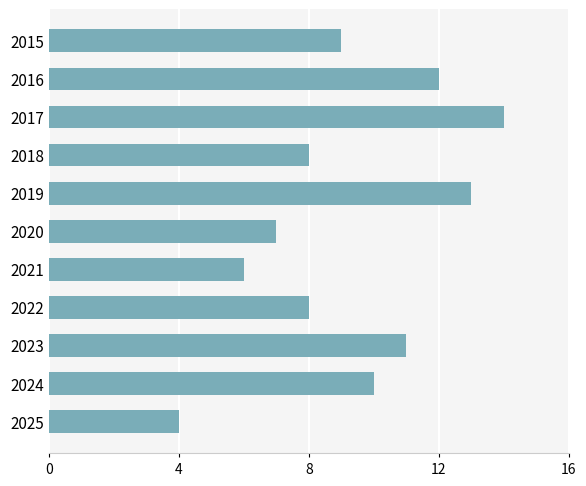

At which category does the chart reach its minimum across all series?

2025